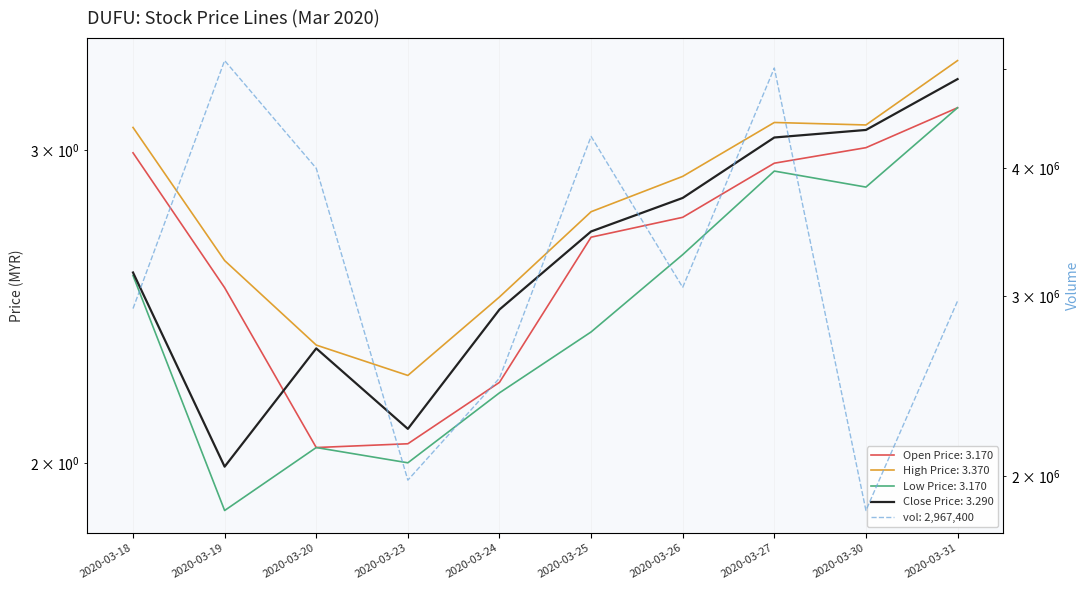

The value of low at 2020-03-26 is 2.6. True or false?

True